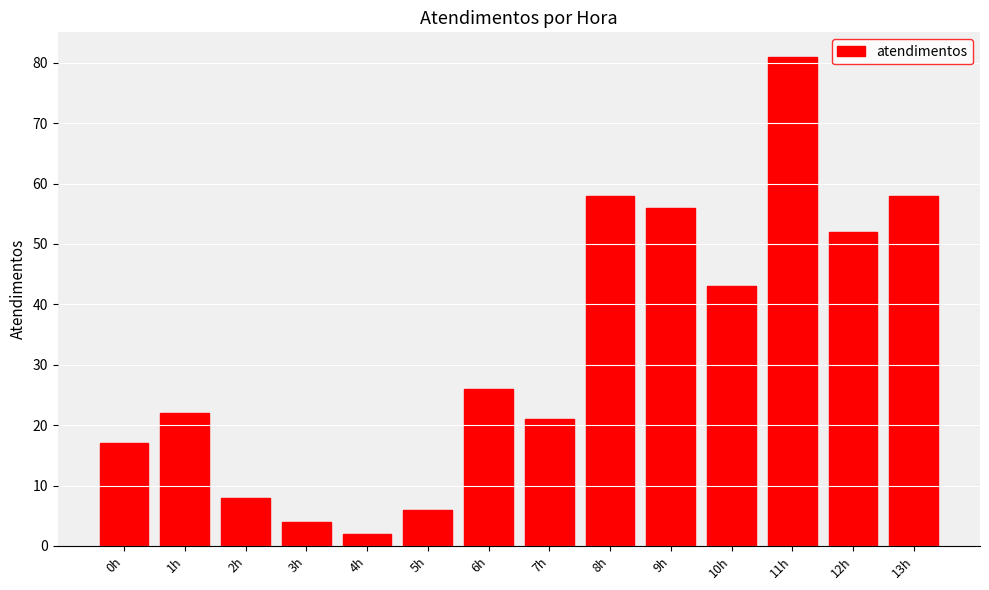

What is the difference between the maximum and minimum values?

79